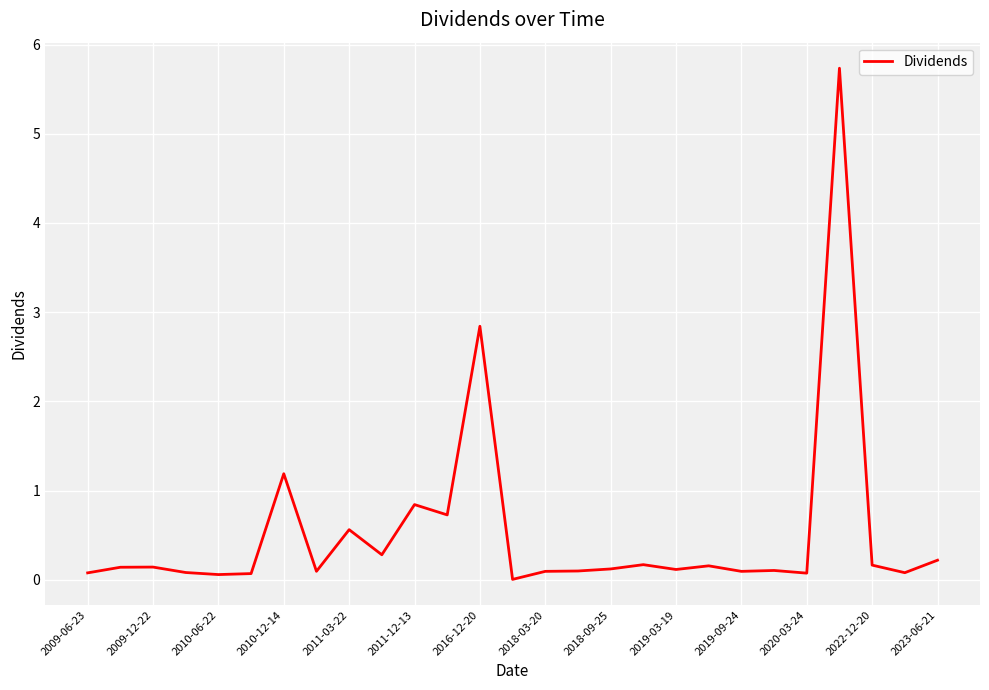

Count the number of data series in this chart.

1